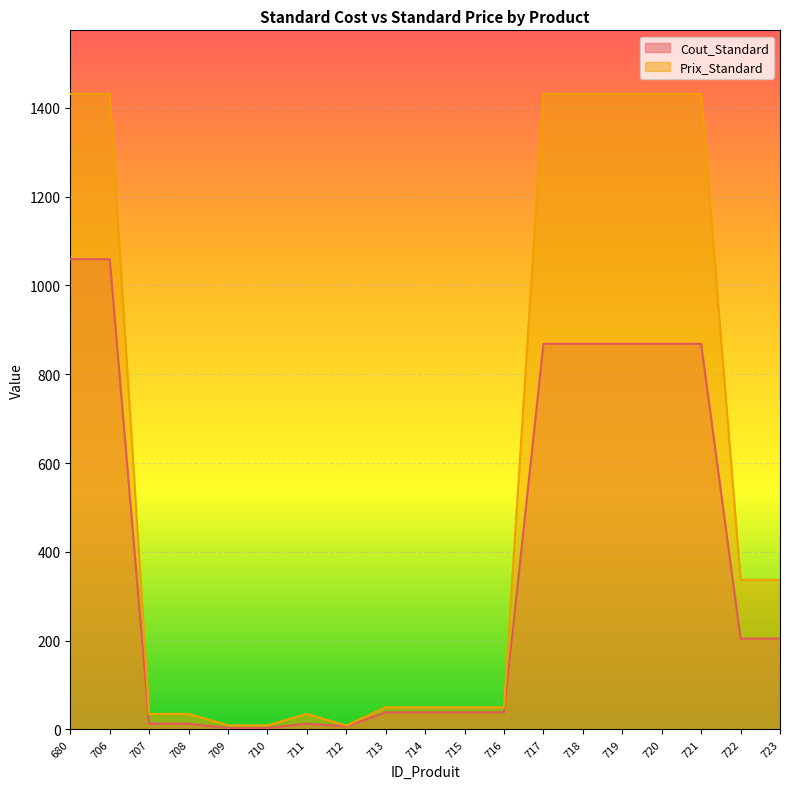

Which category has the lowest value in the Cout_Standard series?

709